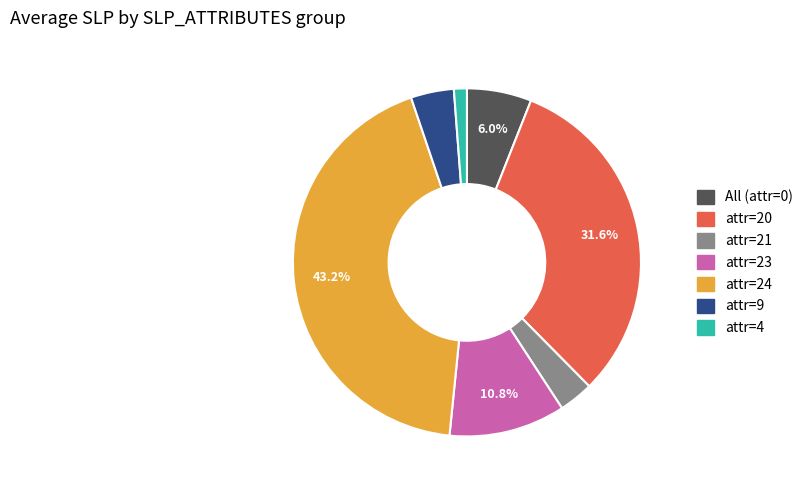

How many segments does this pie chart have?

7